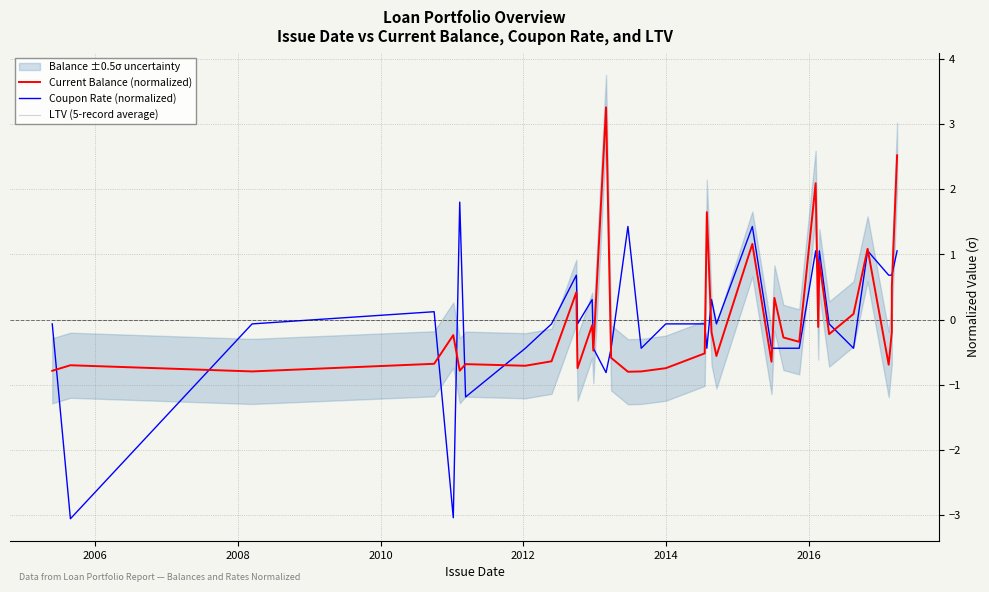

True or false: Current Balance (normalized) has more than 0 points higher than both neighbors.

True